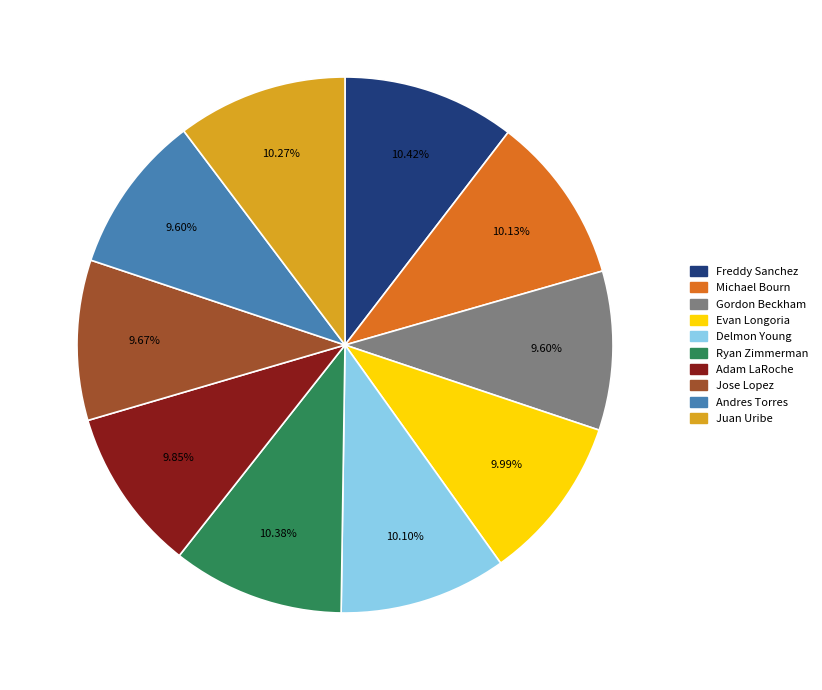

Is Ryan Zimmerman the majority of the pie?

No